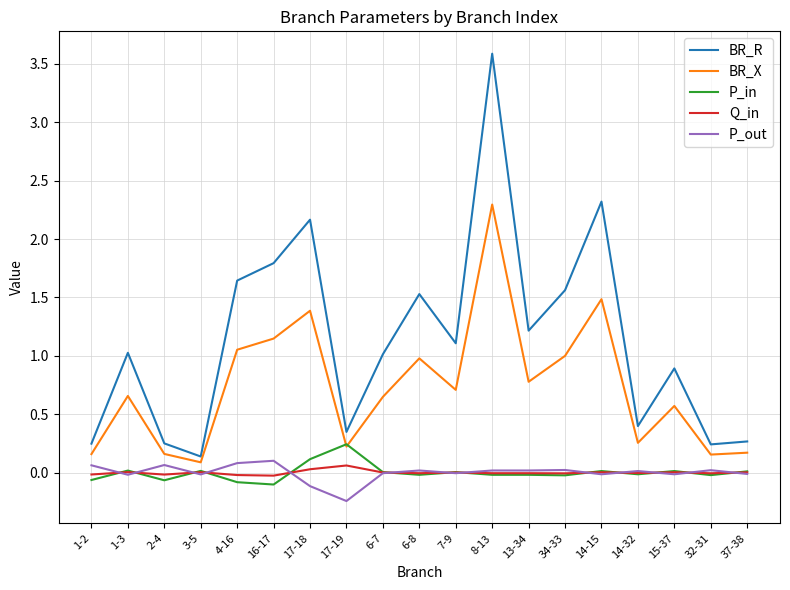

Which series changed the most between 8-13 and 32-31?

BR_R